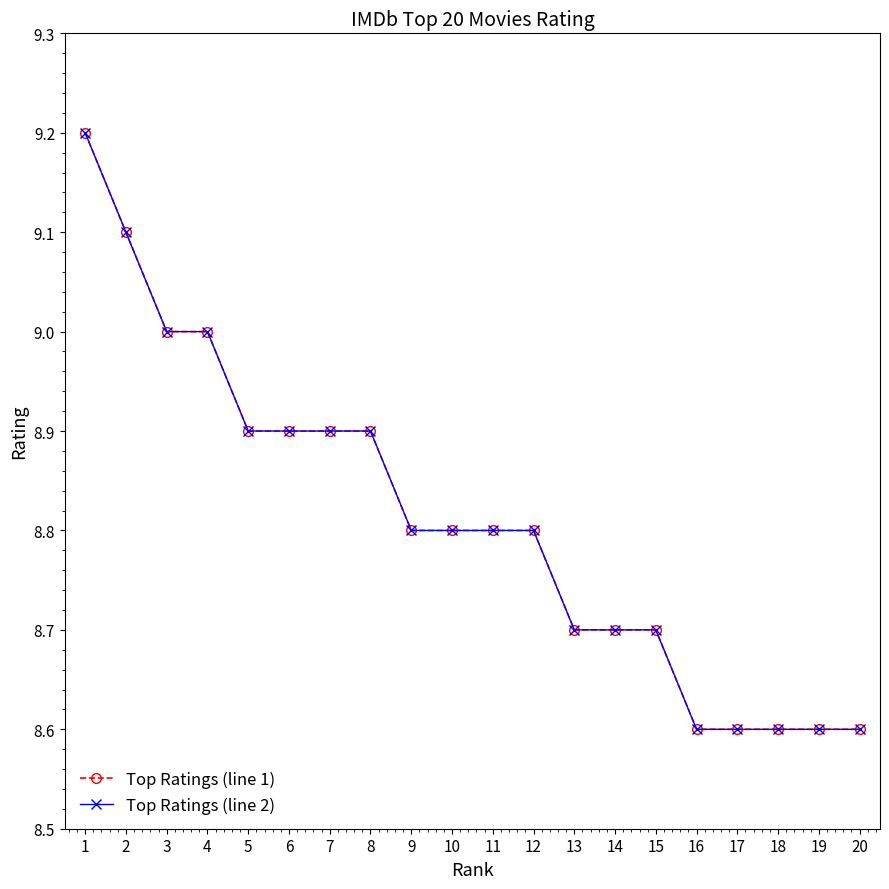

Rank the categories by Top Ratings (line 1) value from lowest to highest.

16, 17, 18, 19, 20, 13, 14, 15, 9, 10, 11, 12, 5, 6, 7, 8, 3, 4, 2, 1